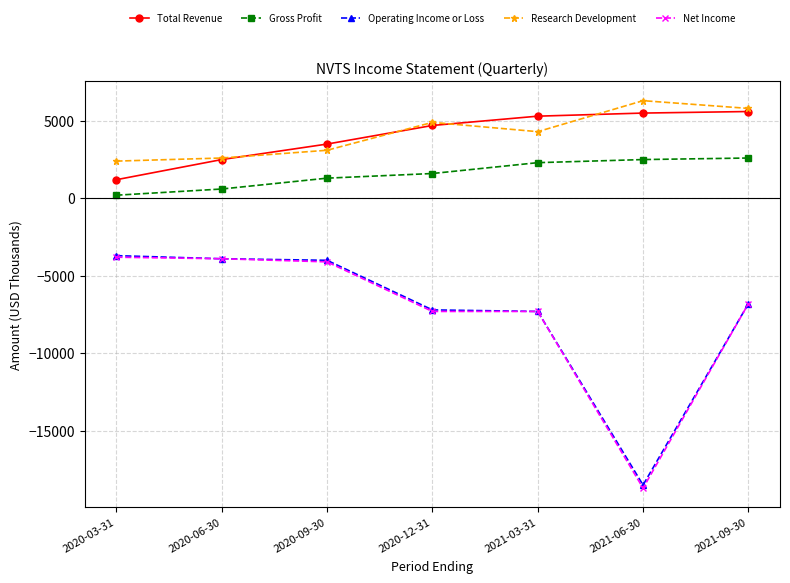

True or false: Total Revenue has more than 2 interior local peaks.

False